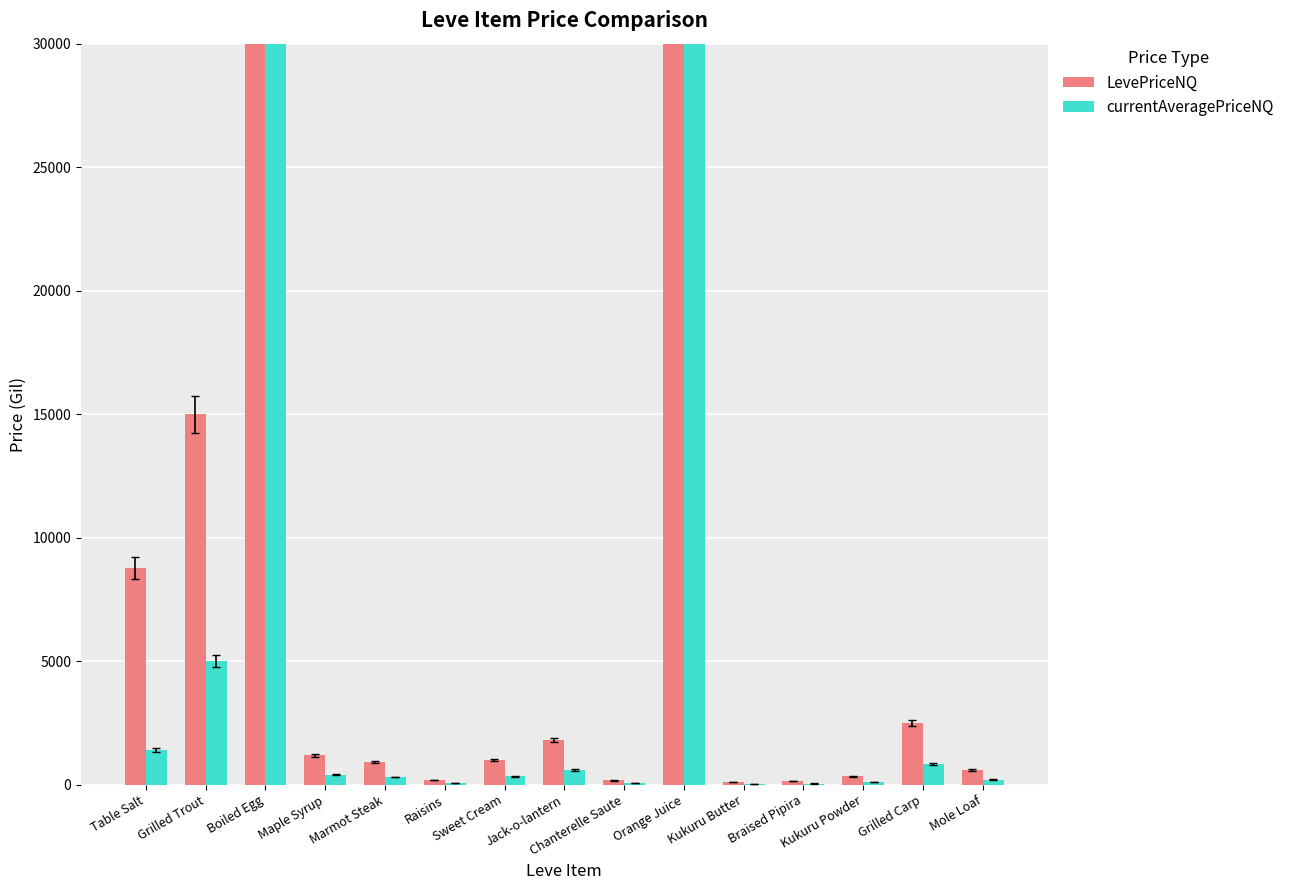

Which series has the largest total across all categories?

LevePriceNQ